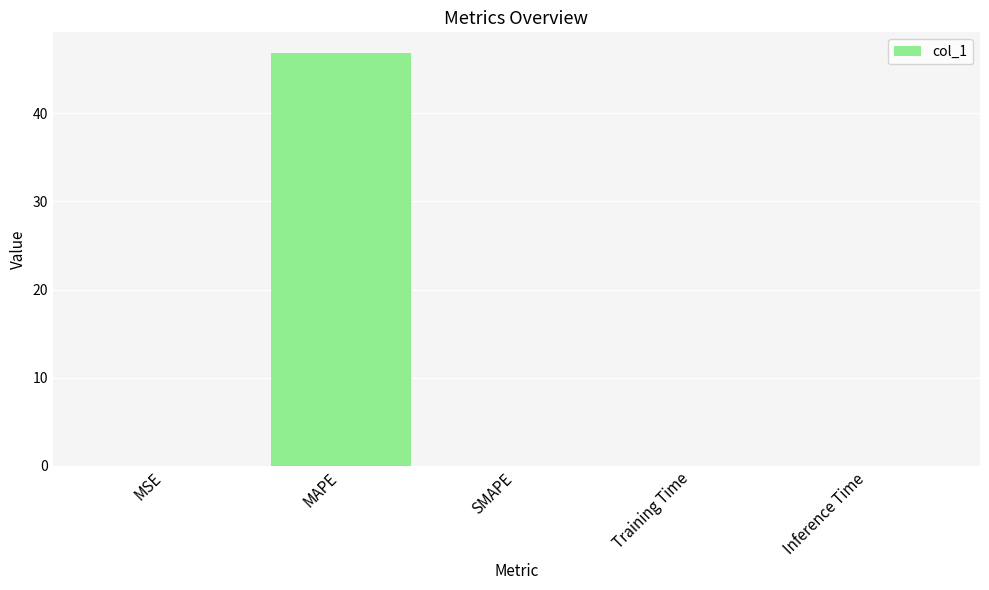

Count the number of categories in the chart.

5